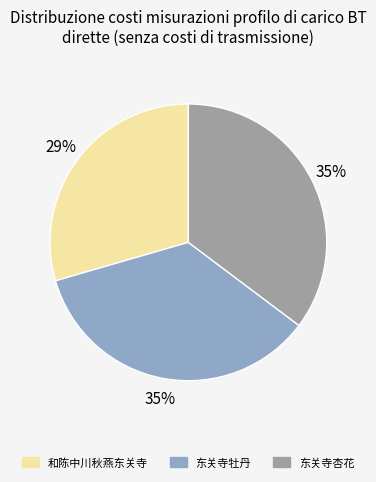

The 和陈中川秋燕东关寺 slice represents 20% of the pie. True or false?

False